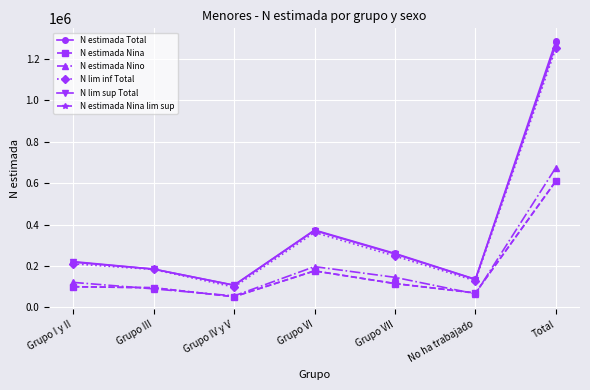

What value does the N estimada Nina lim sup series have at Grupo III?

95410